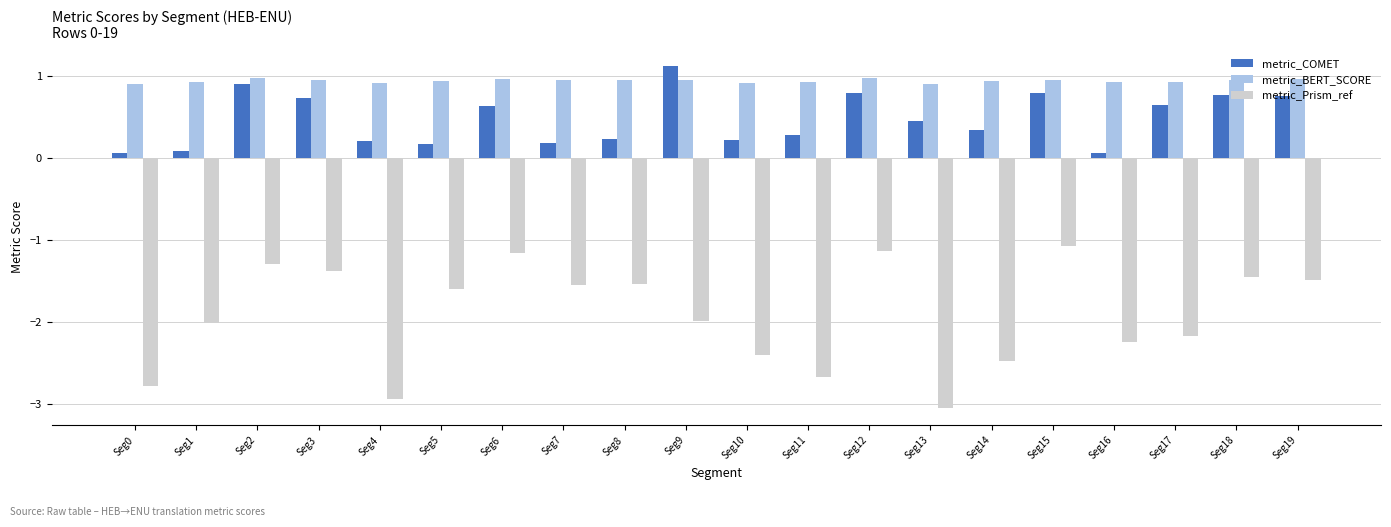

Which series has the largest total across all categories?

metric_BERT_SCORE